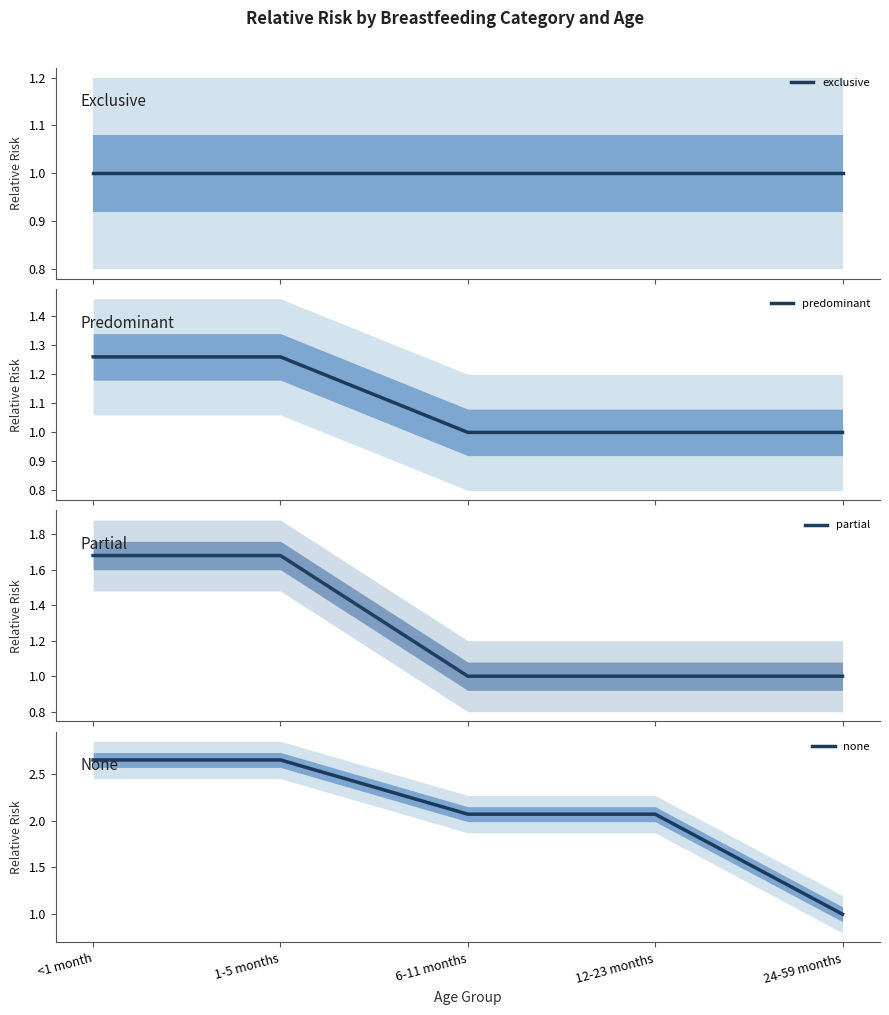

What is the label of the 5th point from the left?

24-59 months